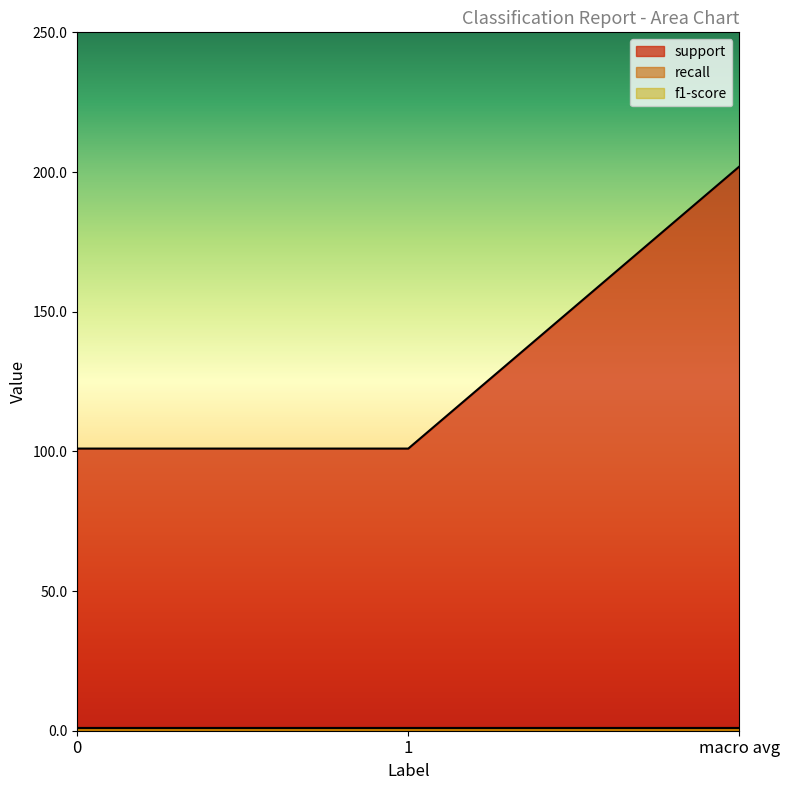

Reading left to right, transcribe all the data shown in this chart.

support: 0=101.0	1=101.0	macro avg=202.0
recall: 0=0.9	1=0.9	macro avg=0.9
f1-score: 0=0.9	1=0.9	macro avg=0.9